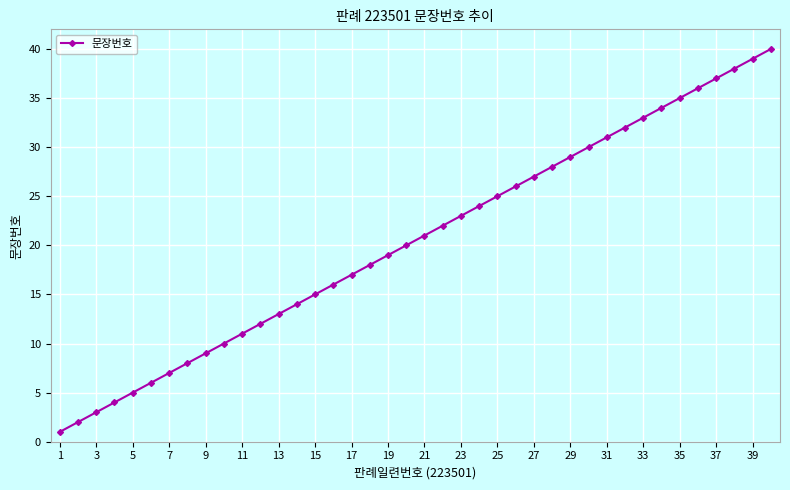

What is the maximum value shown in the chart?

40